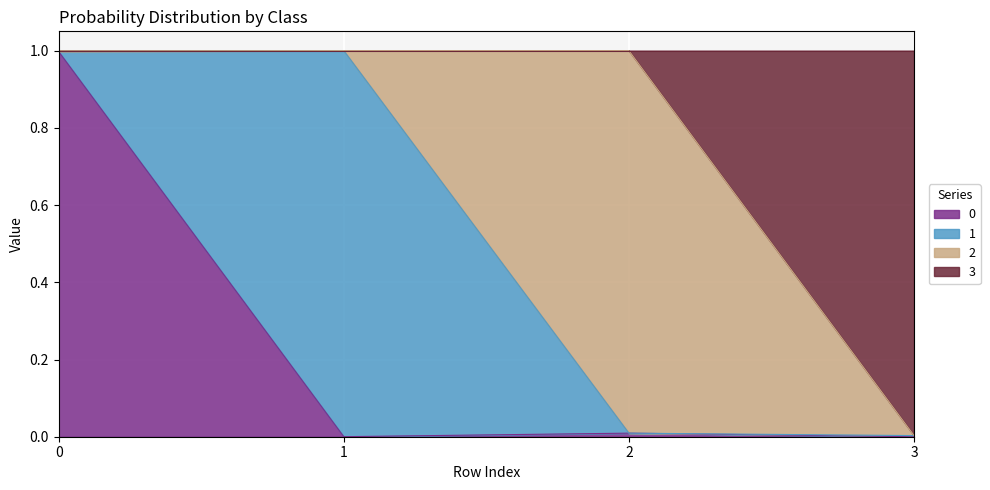

At how many categories does at least one series exceed 0?

4